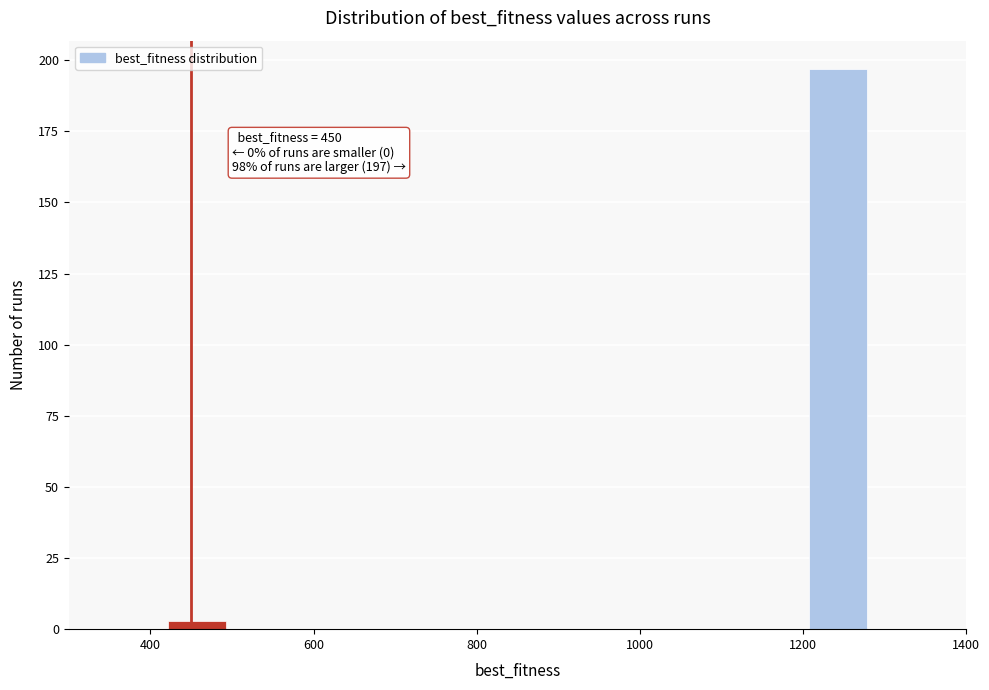

Read against the x-axis, roughly where is the centre of the tallest bar?

1240